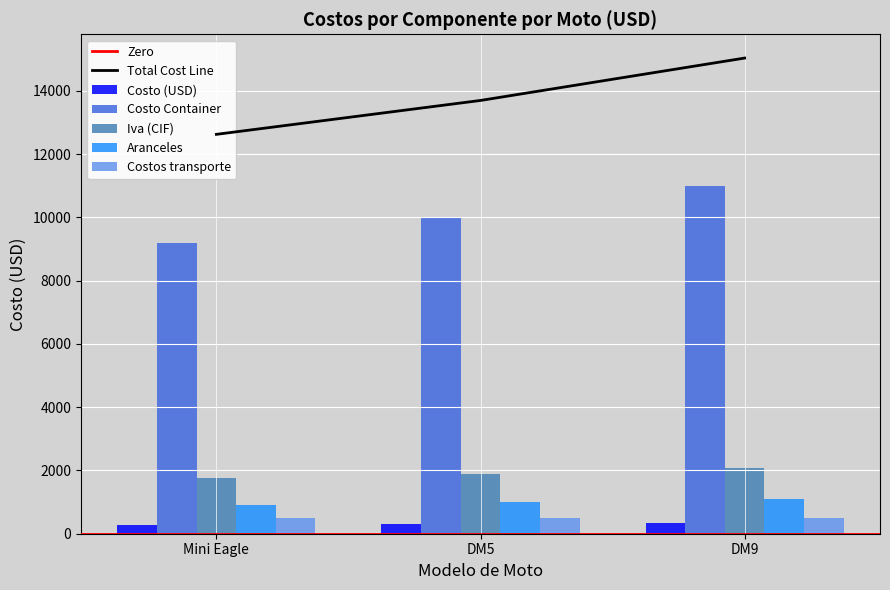

What is the label of the 3rd bar from the left?

DM9